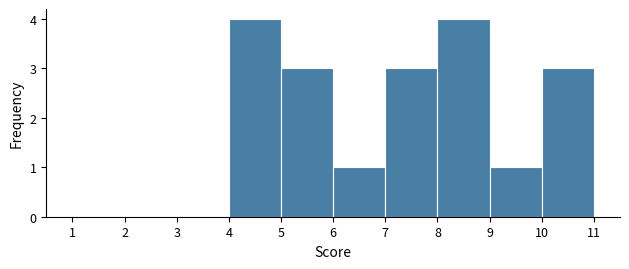

How tall is the bar that spans 5 to 6 on the x-axis? The values are not printed on the chart, so give them approximately, as read against the axis.

3